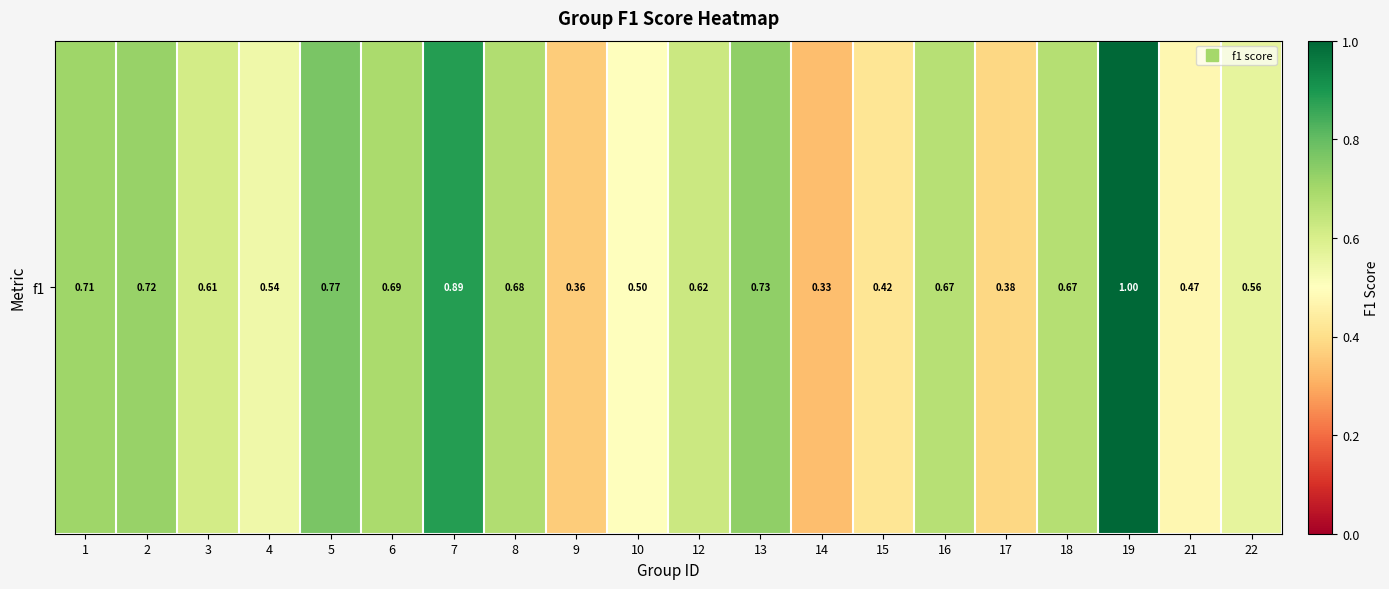

What is the approximate value at 22?

0.6